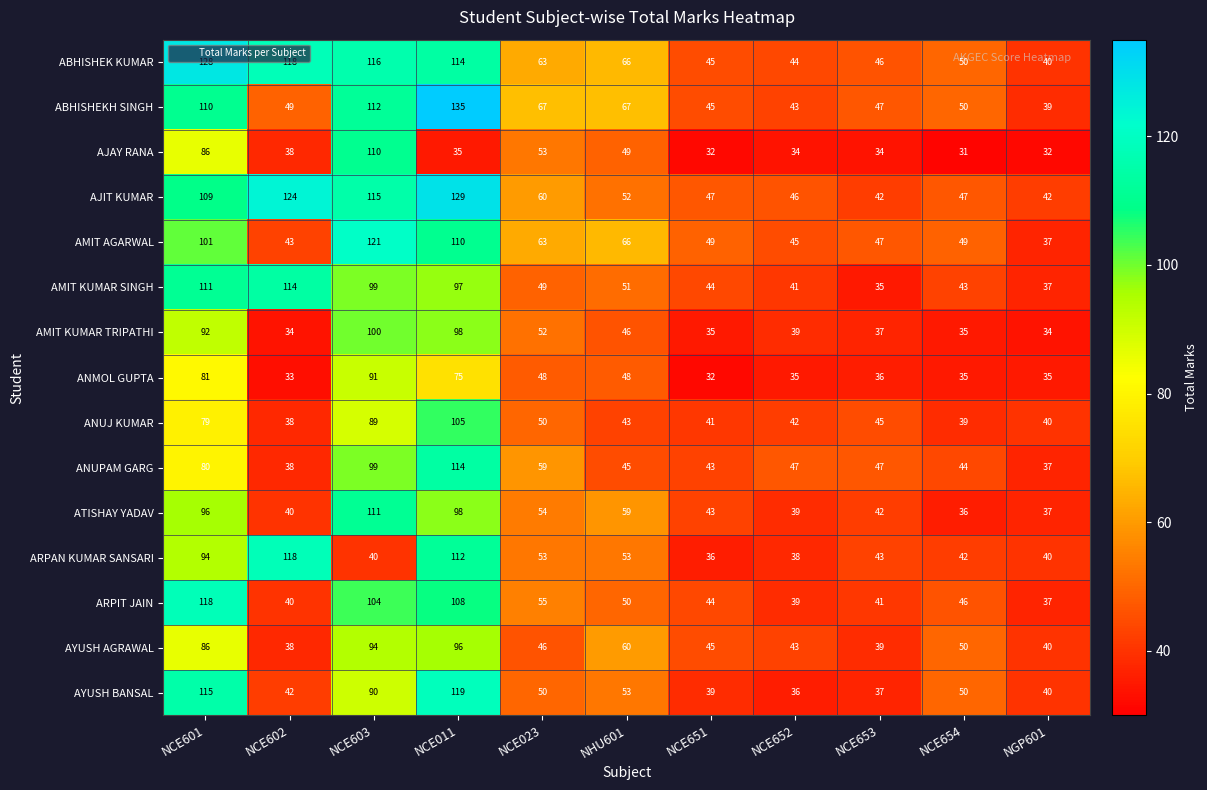

Which category has the lowest value across all series?

NCE654